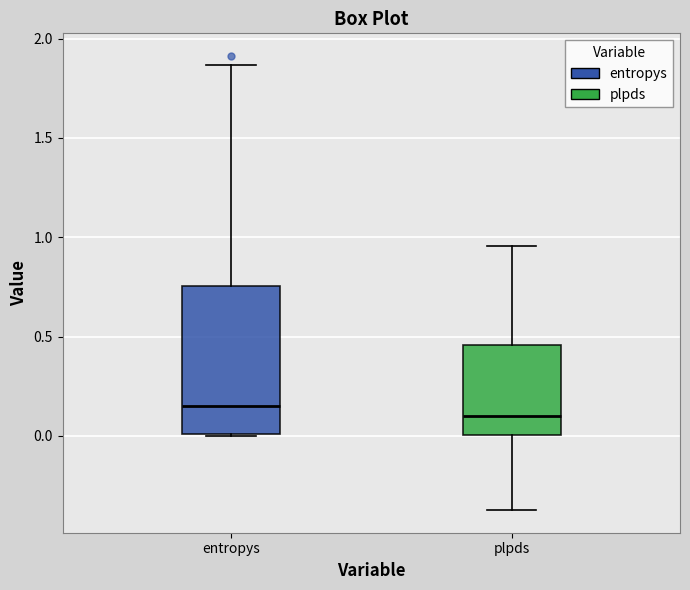

Where does the upper whisker of the box for entropys end on the y-axis? The values are not printed on the chart, so give them approximately, as read against the axis.

1.85